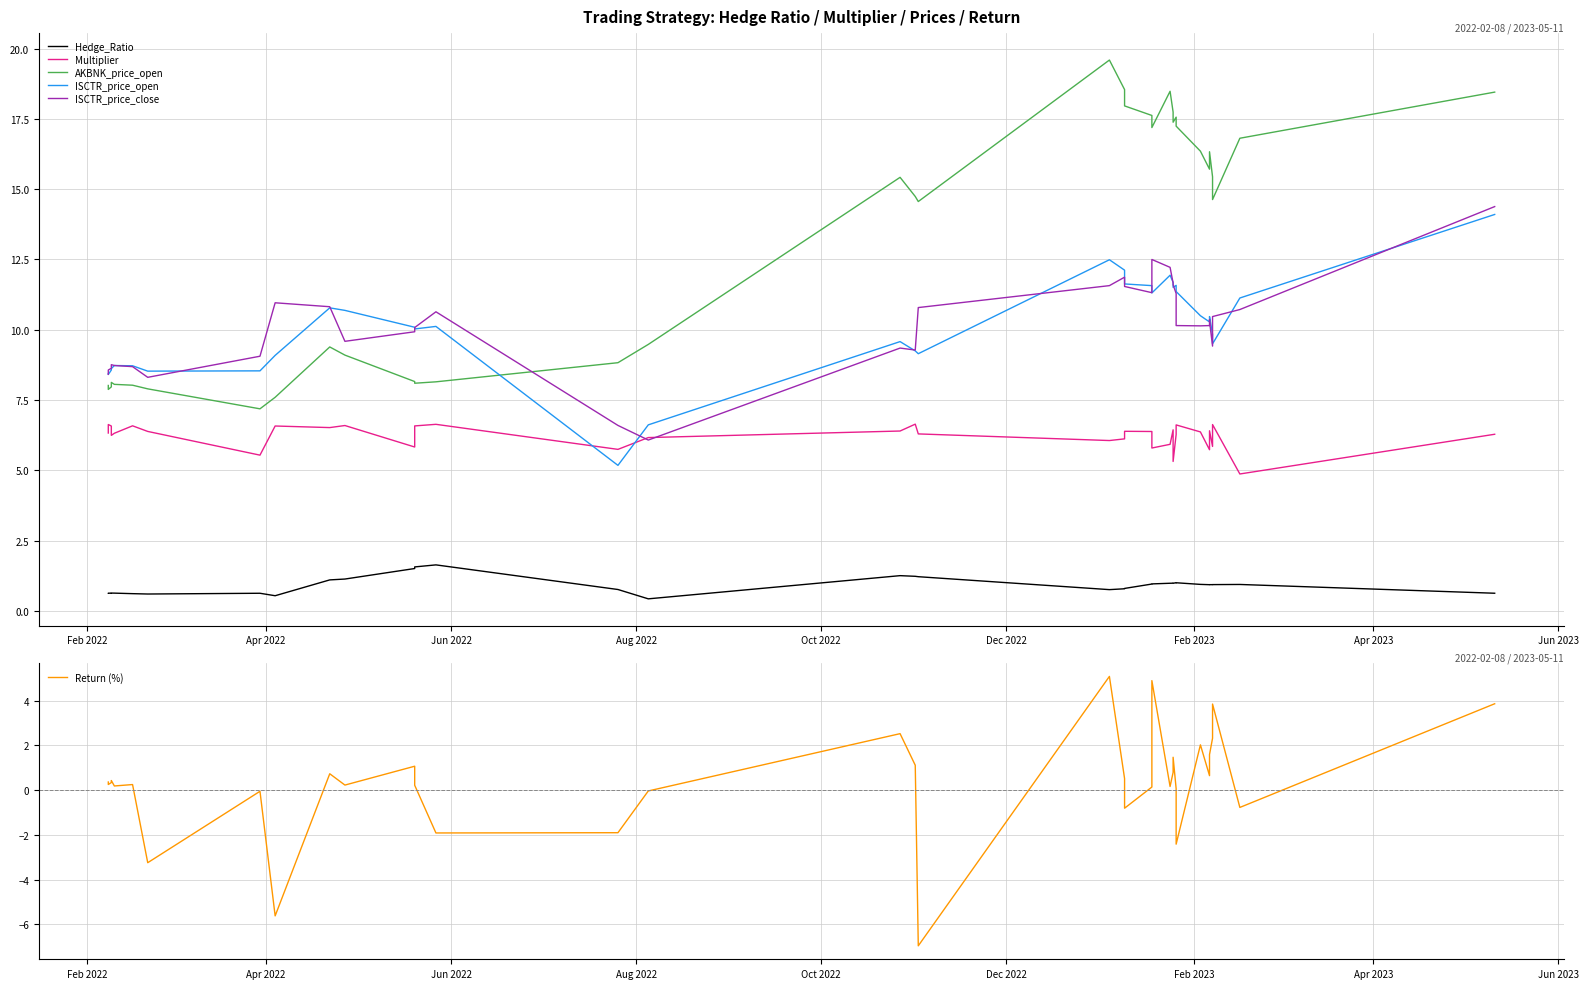

What is the sum of all ISCTR_price_close values?

375.0